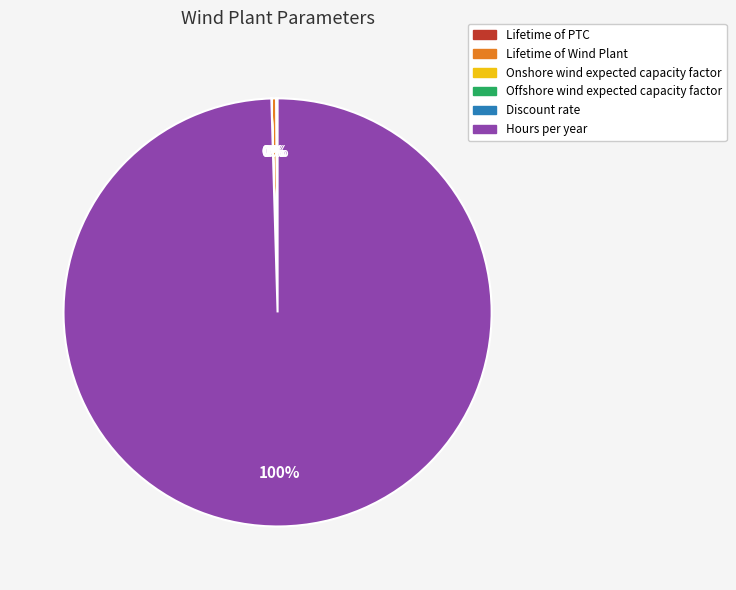

What is the largest slice in the pie chart?

Hours per year